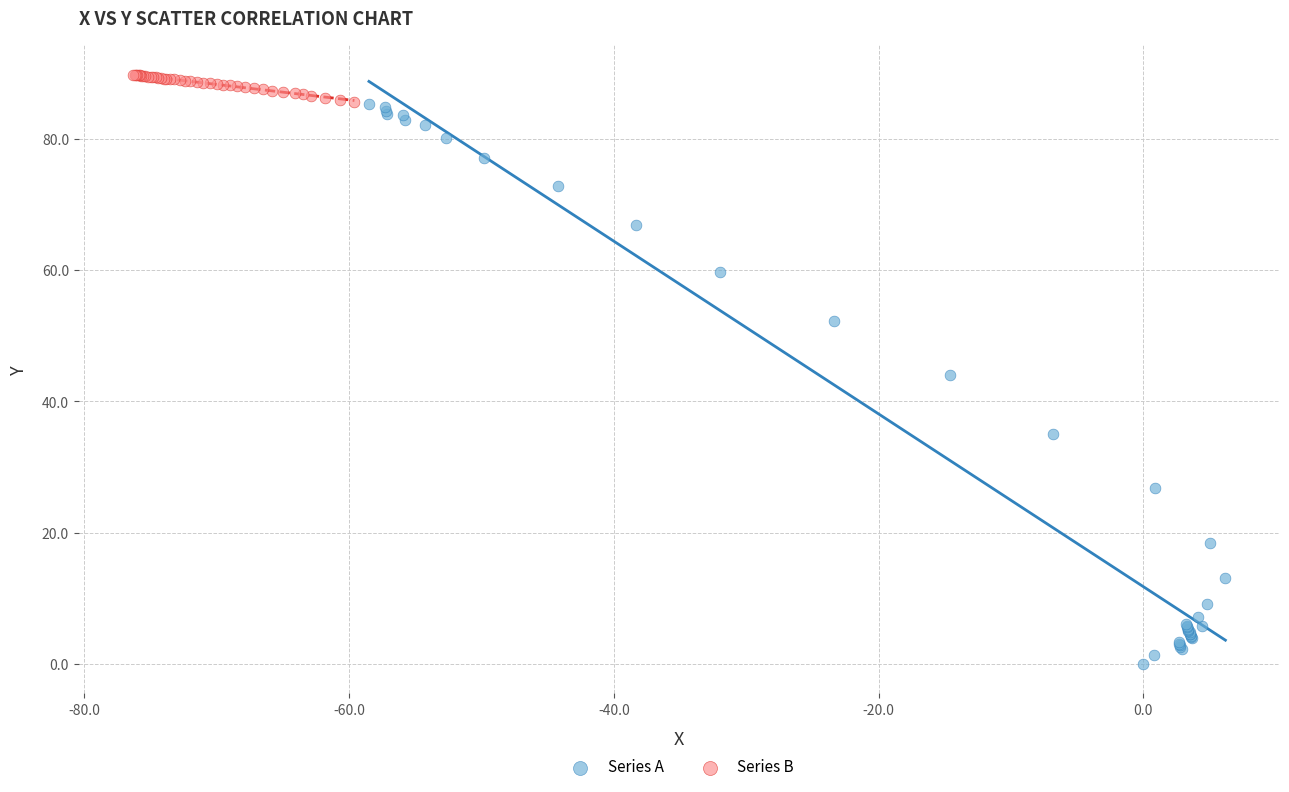

Which series contains the lowest Y value?

Series A